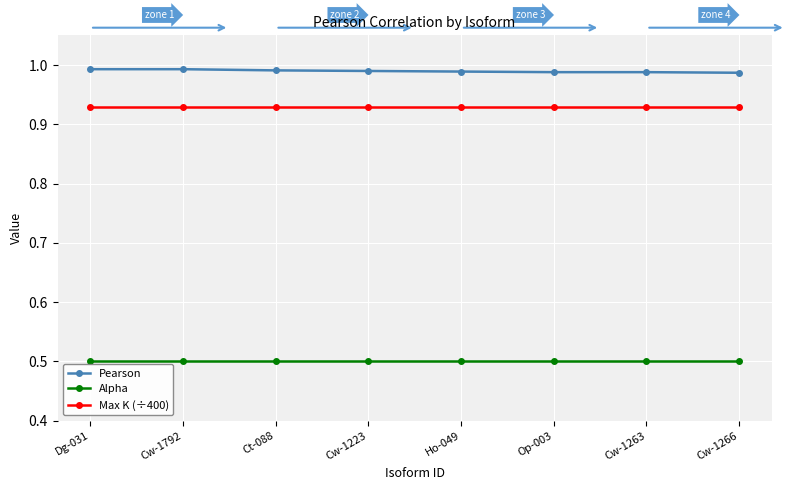

What is the label of the 4th point from the left?

Cw-1223